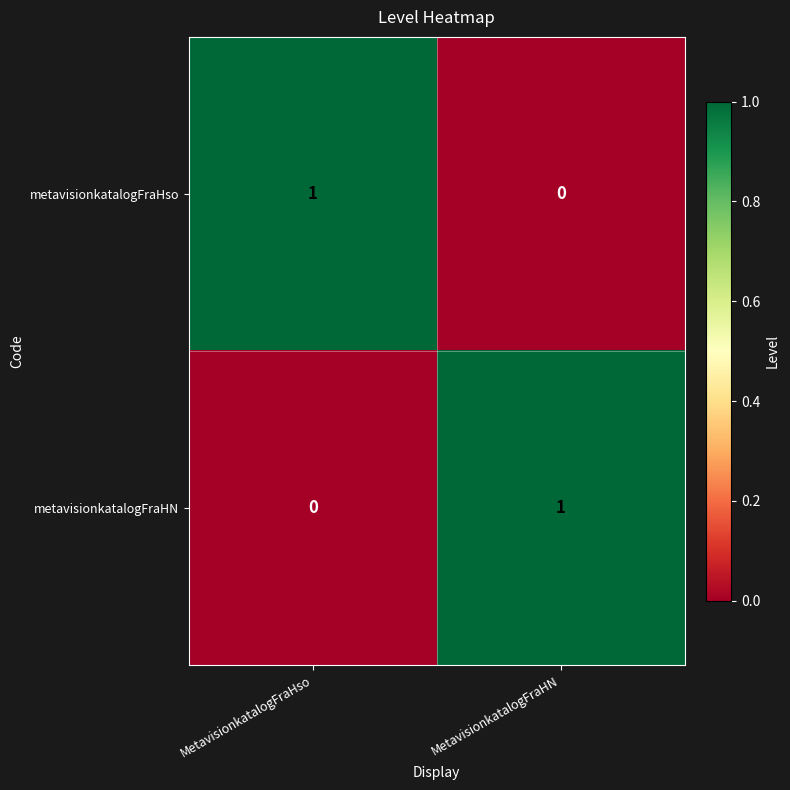

Which category has the lowest value in the metavisionkatalogFraHso series?

MetavisionkatalogFraHN